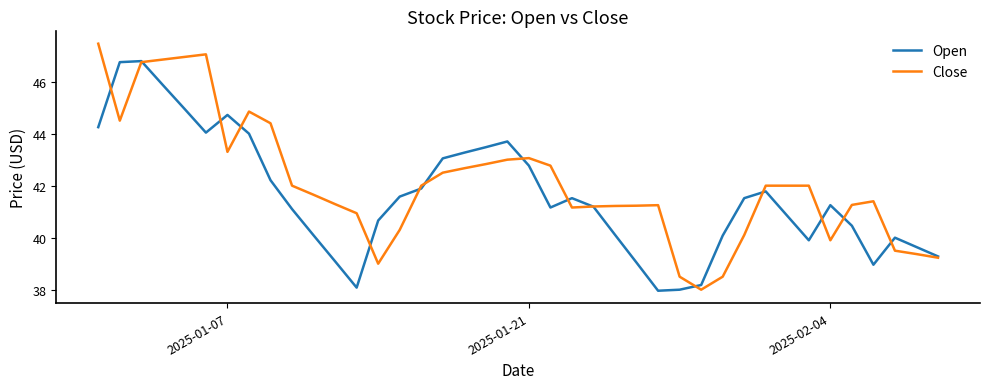

What is the lowest value of the Close series?

38.0